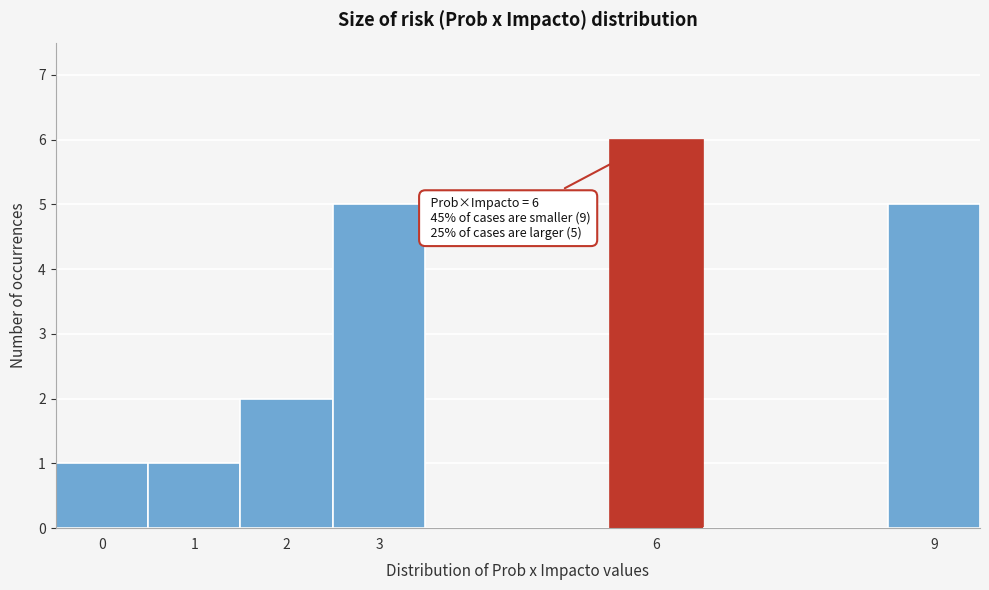

Over which range of the x-axis is the bar tallest?

5.5 to 6.5